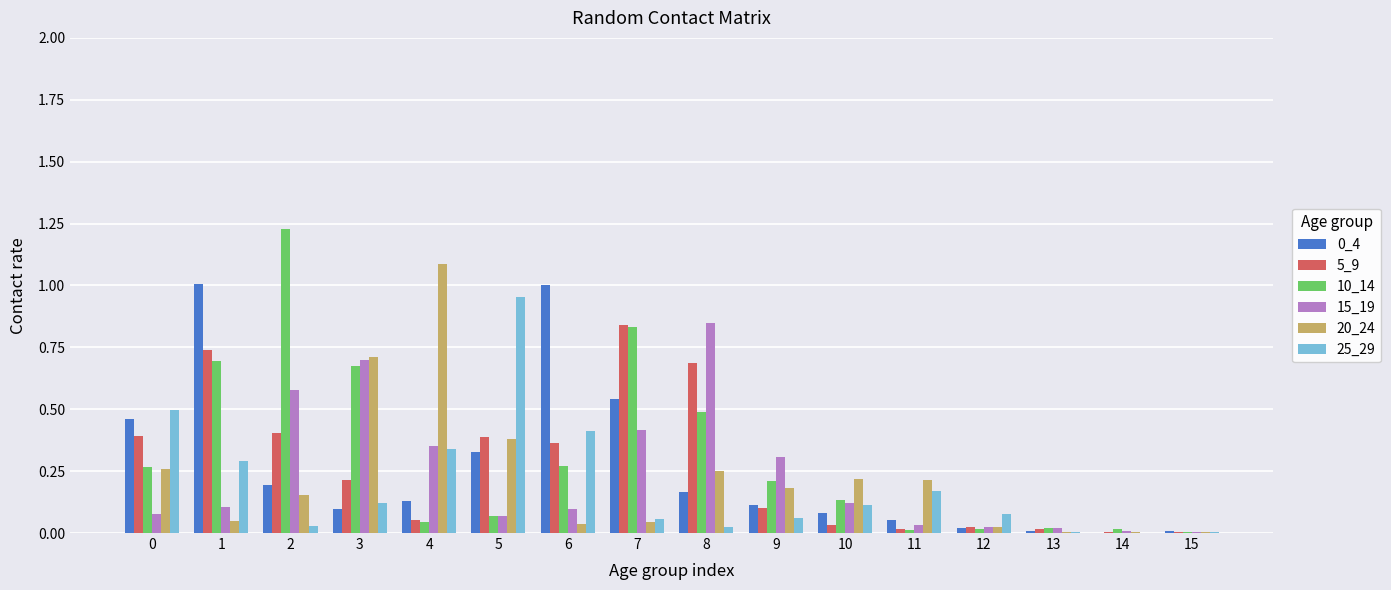

Is the value of 0_4 at 3 greater than the value of 5_9 at 11?

Yes